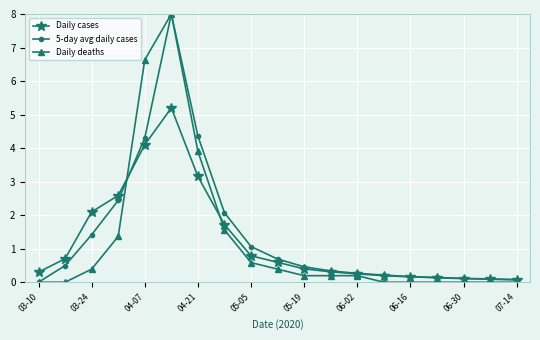

At how many categories does at least one series exceed 4?

3